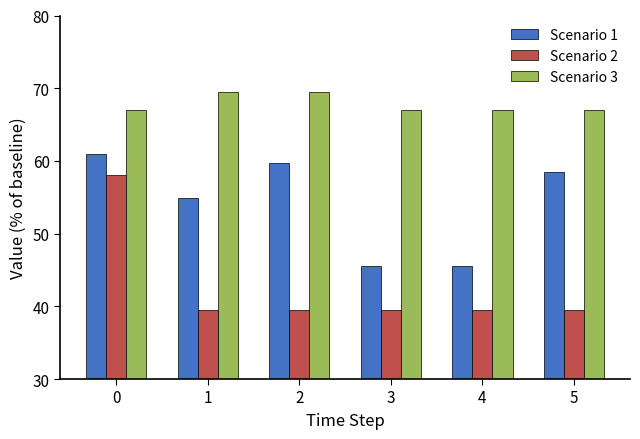

Read the Scenario 2 value at 2.

39.5